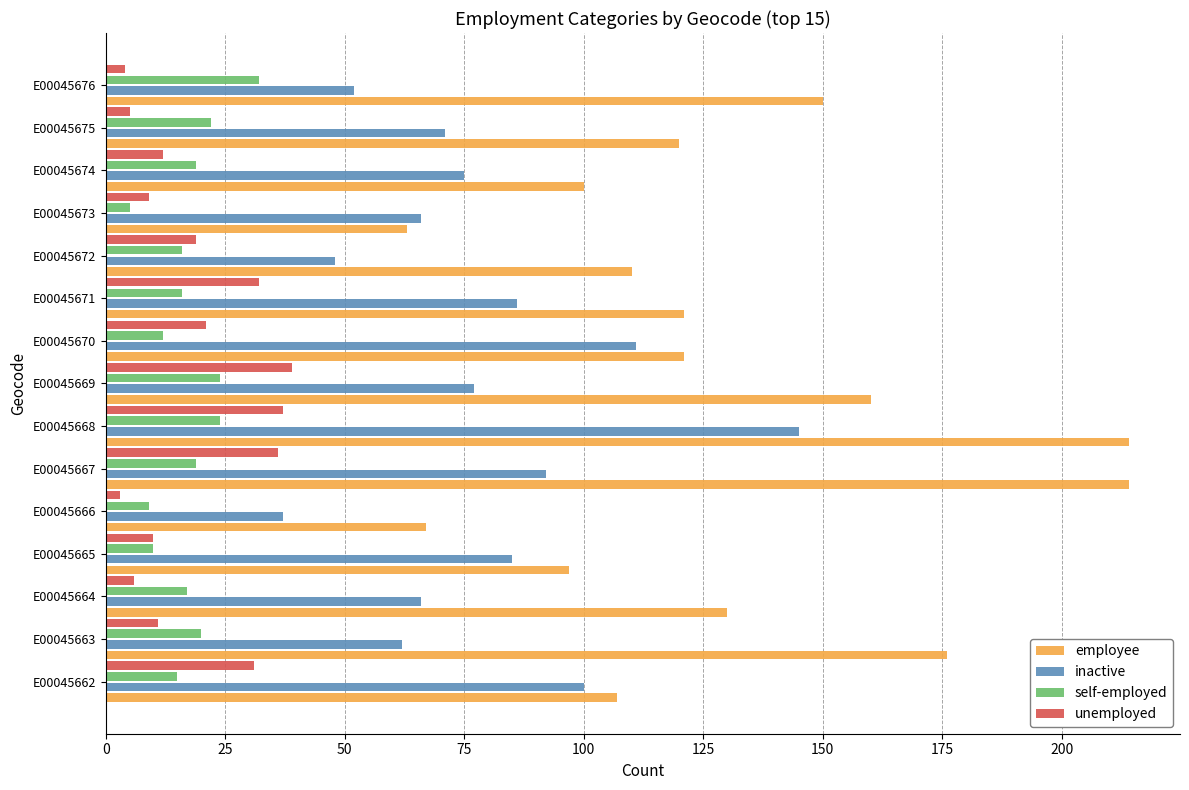

At which category is the sum across all series the highest?

E00045668